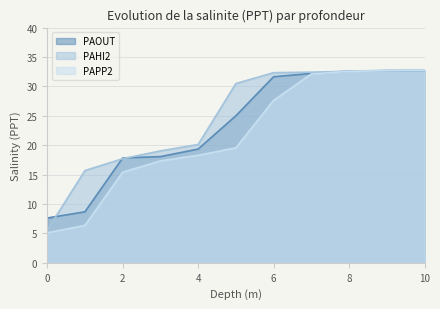

Which series has the largest total across all categories?

PAHI2